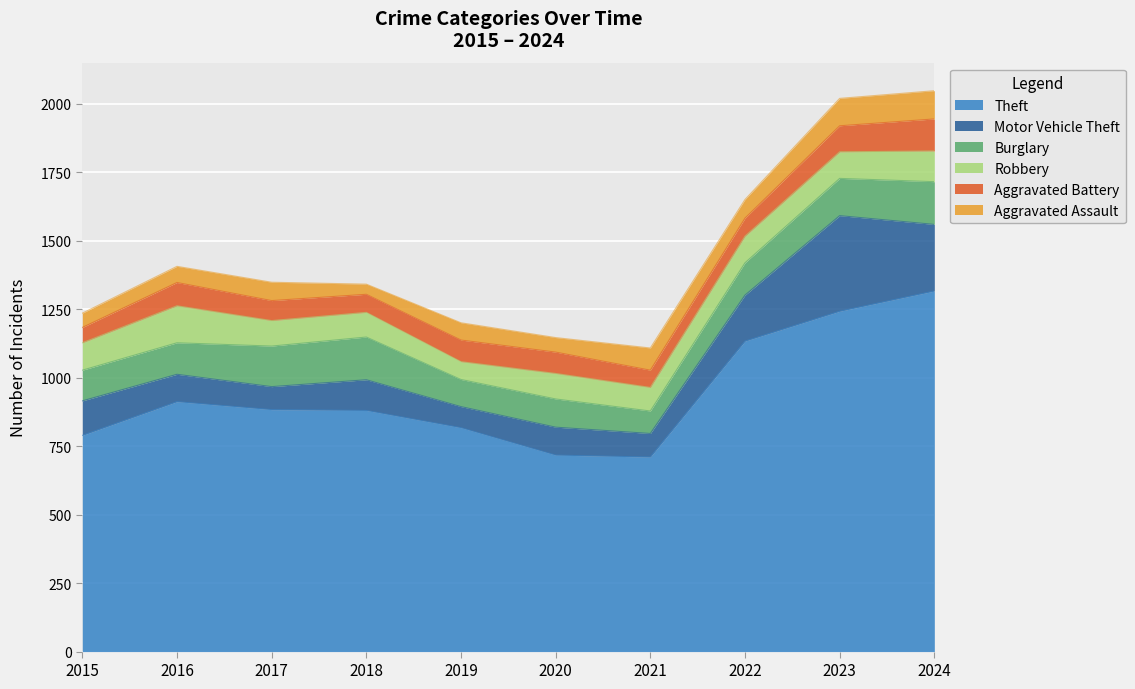

True or false: Theft and Motor Vehicle Theft cross at least once.

False